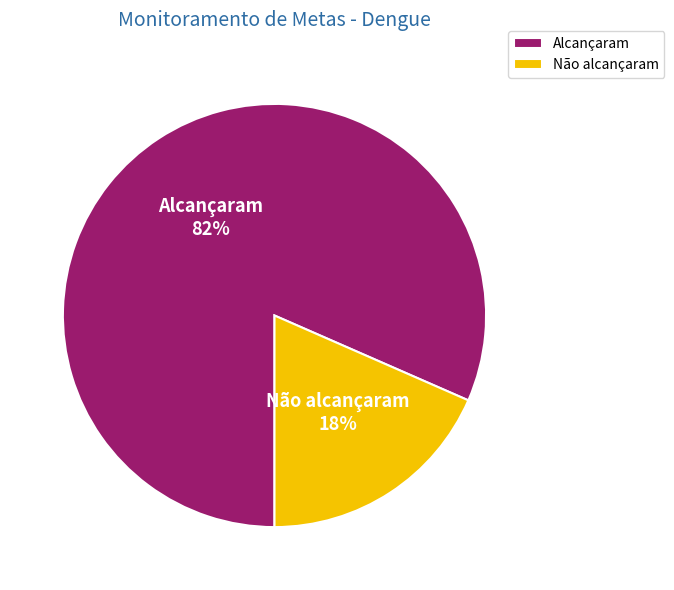

What is the largest slice in the pie chart?

Alcançaram